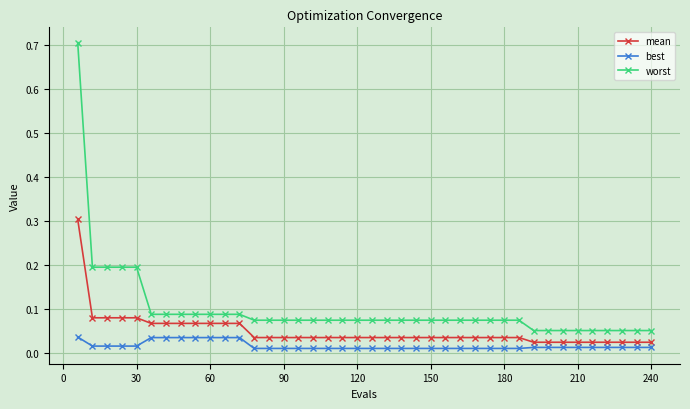

How many best values are between 0 and 1?

40